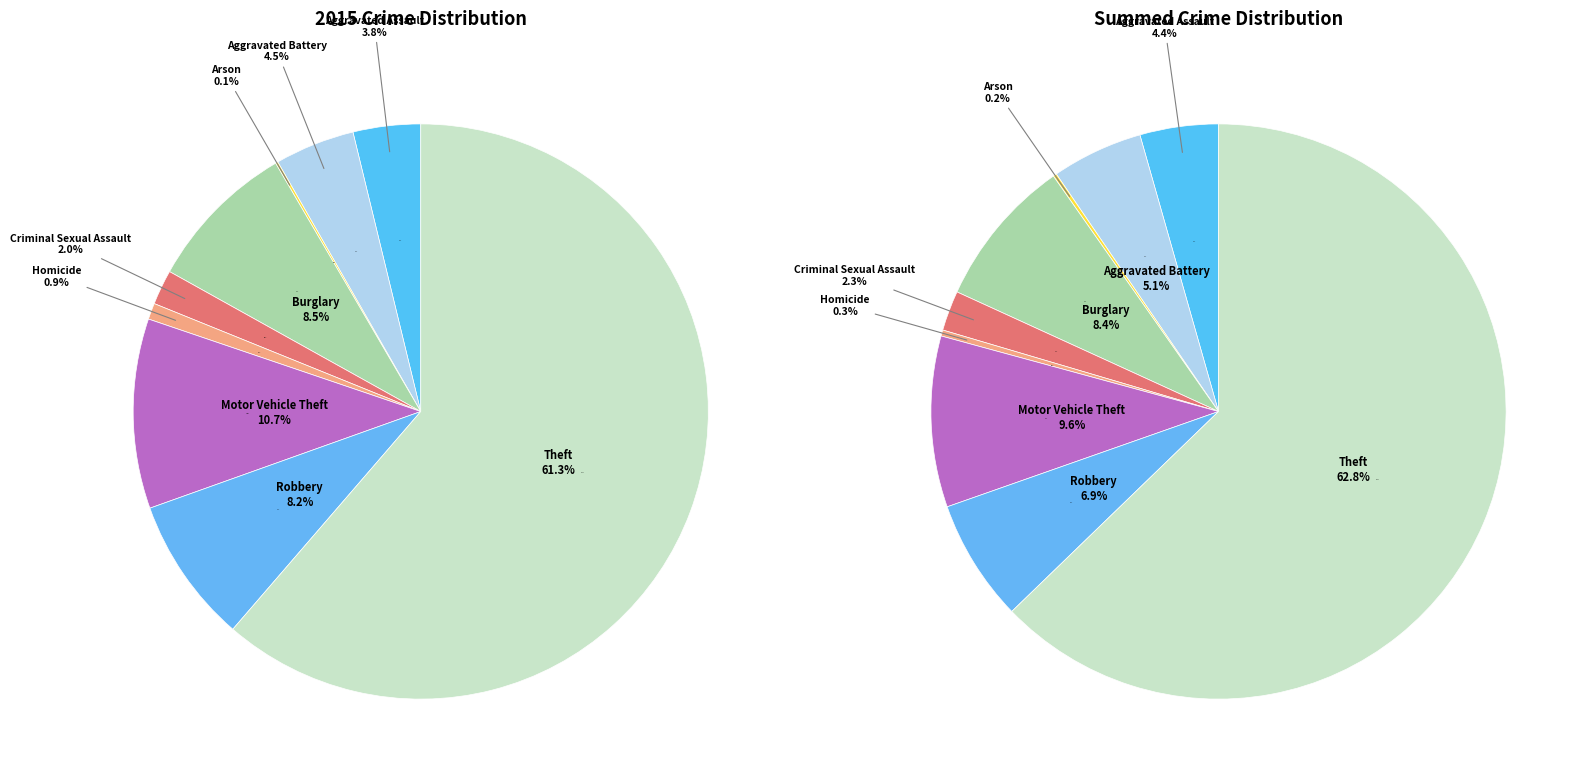

To the nearest percent, what percentage of the pie is Motor Vehicle Theft?

11%